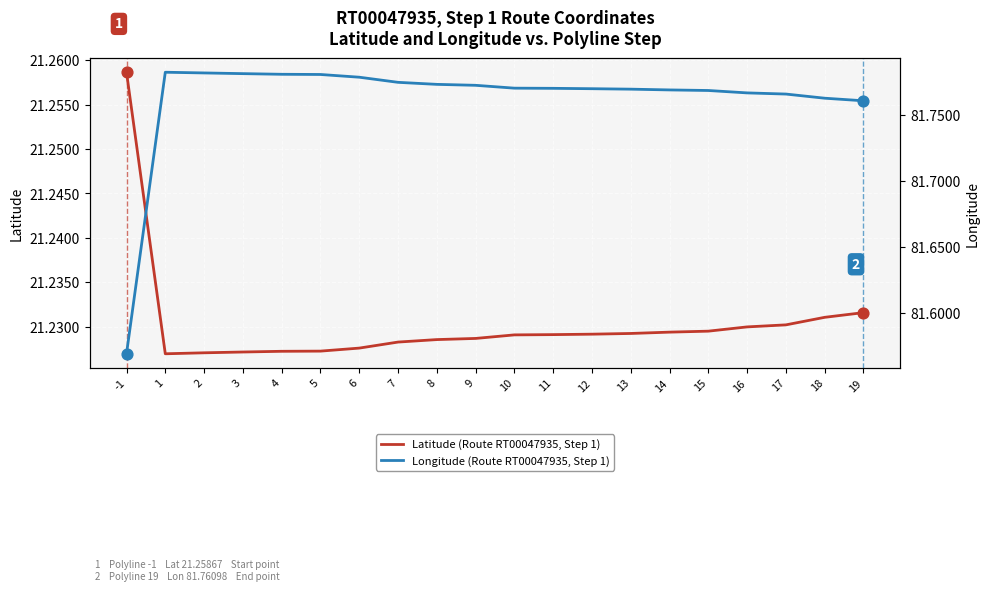

Which series has the largest total across all categories?

Longitude (Route RT00047935, Step 1)